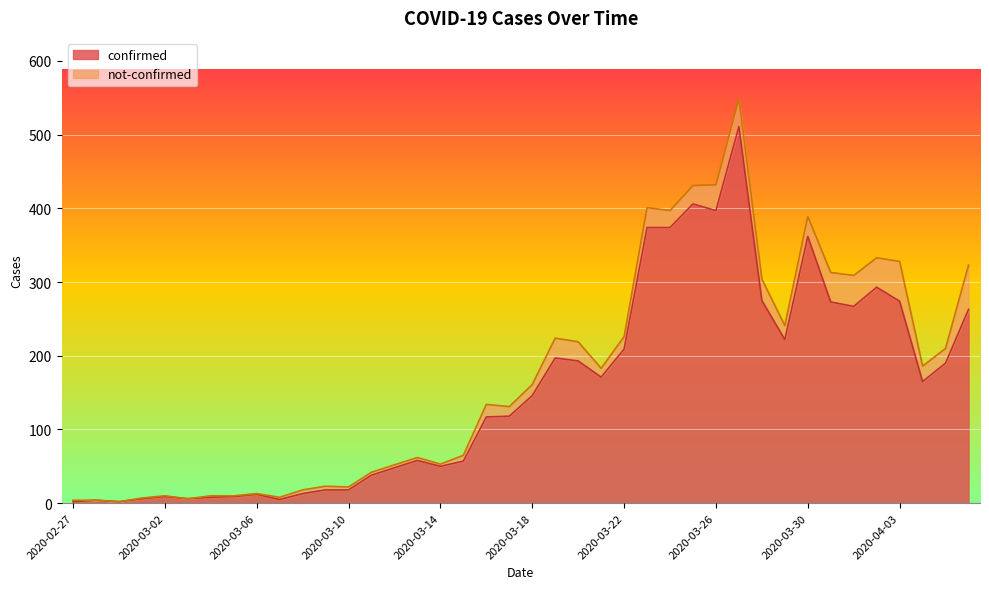

What is the difference between the values at 2020-03-03 and 2020-04-06?

257